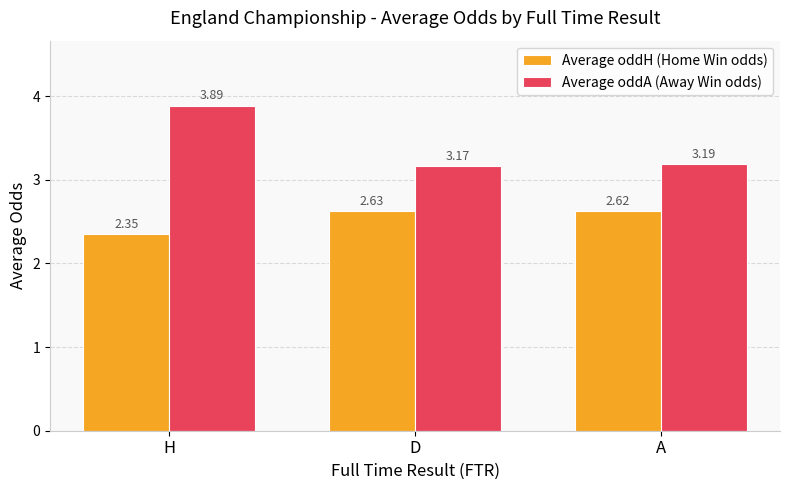

At which category does the chart reach its minimum across all series?

H